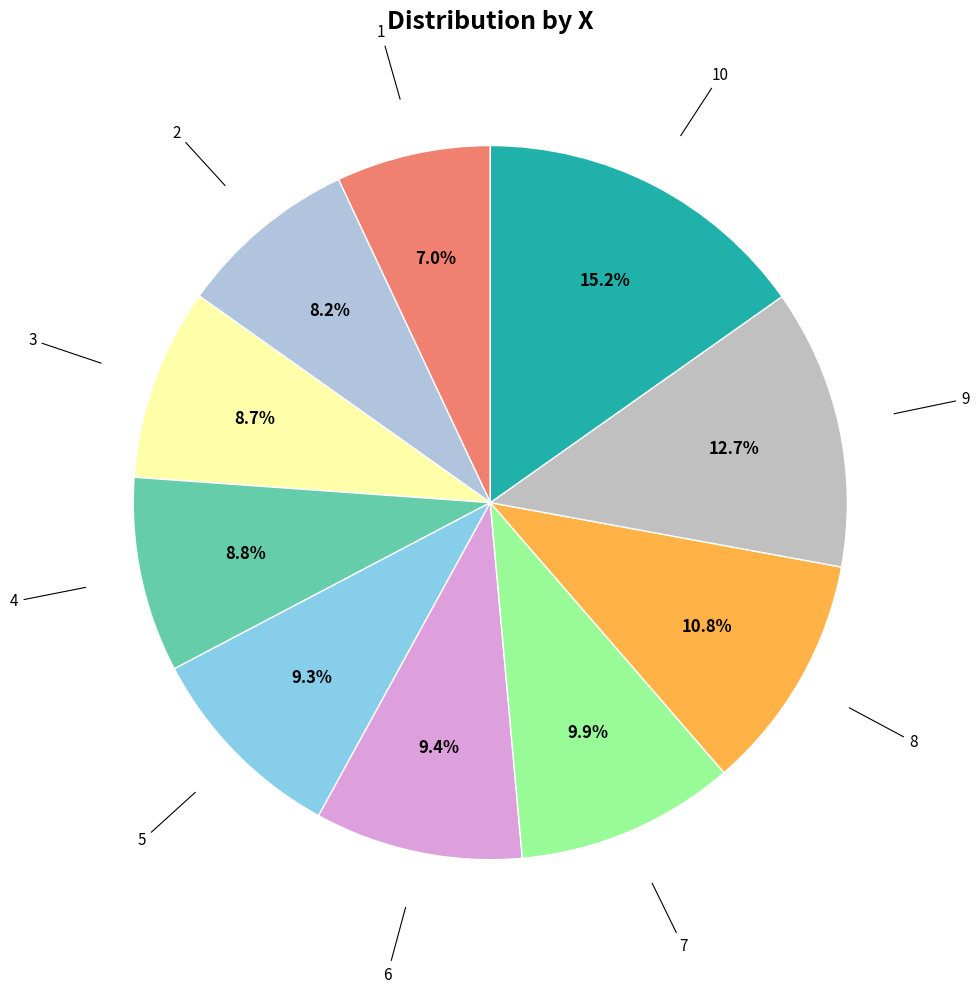

Which category has the smallest portion of the pie?

1